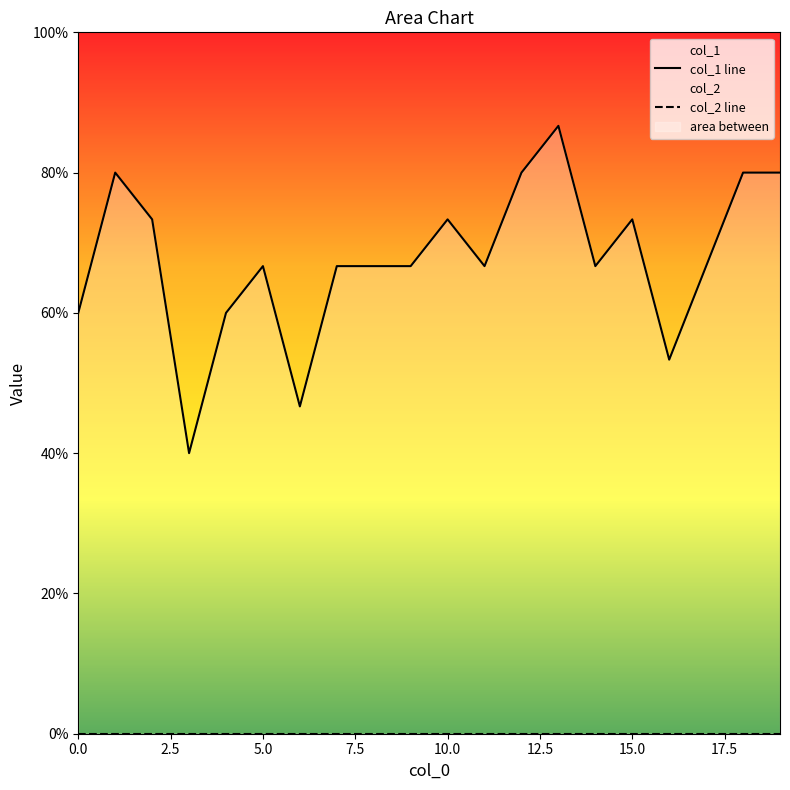

At how many categories does at least one series exceed 0?

20